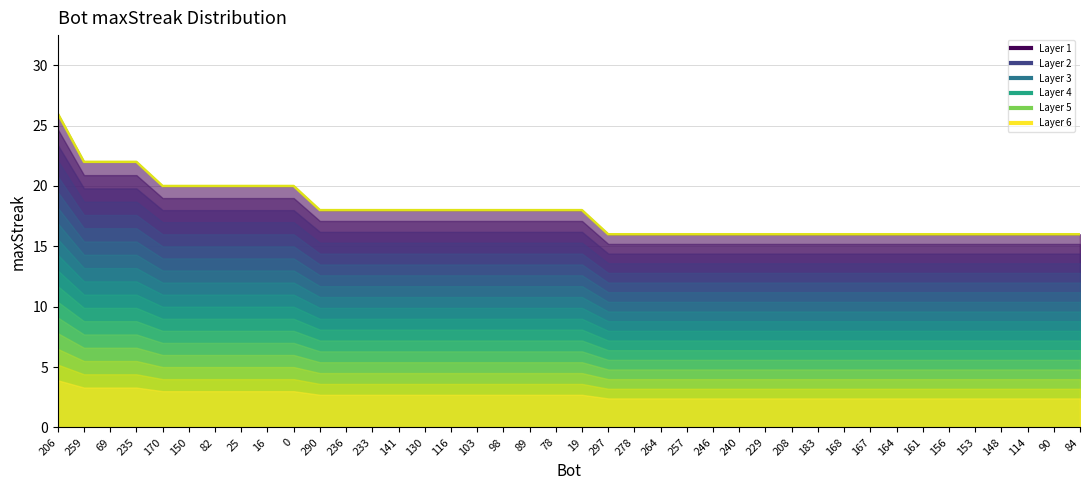

Is it true that the value at 69 is 22?

True